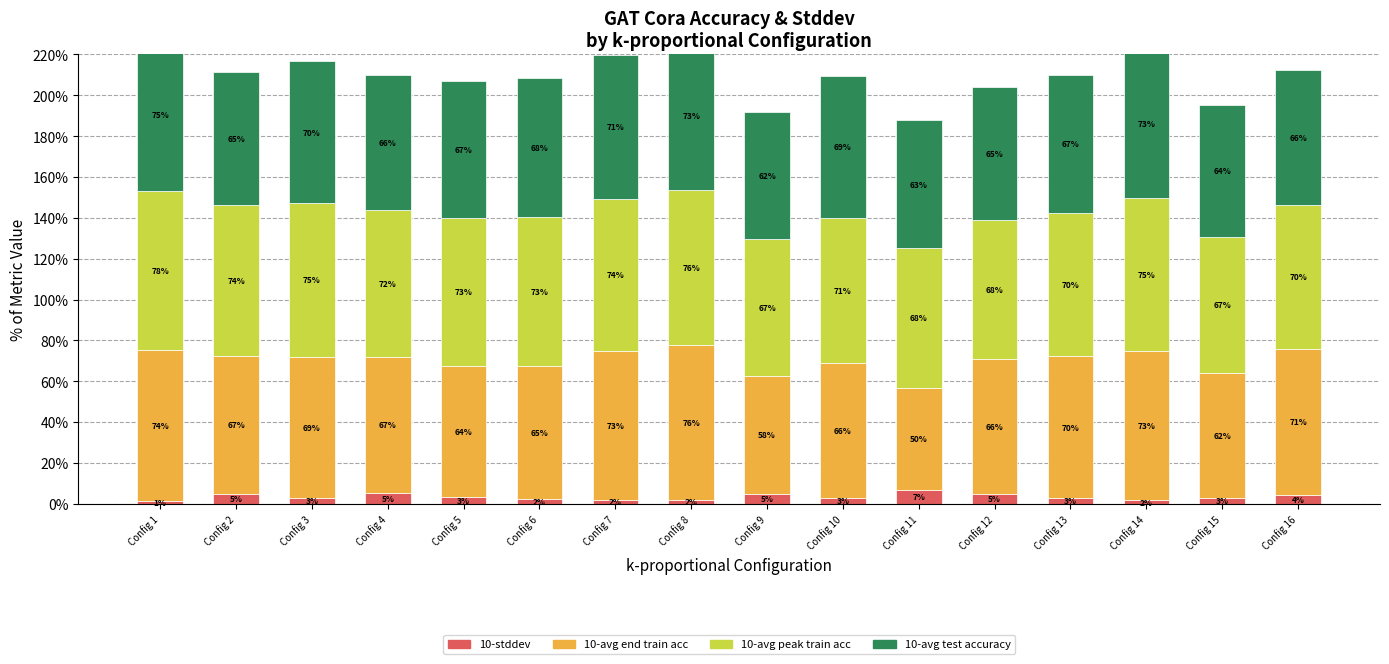

At which category does the chart reach its minimum across all series?

Config 1